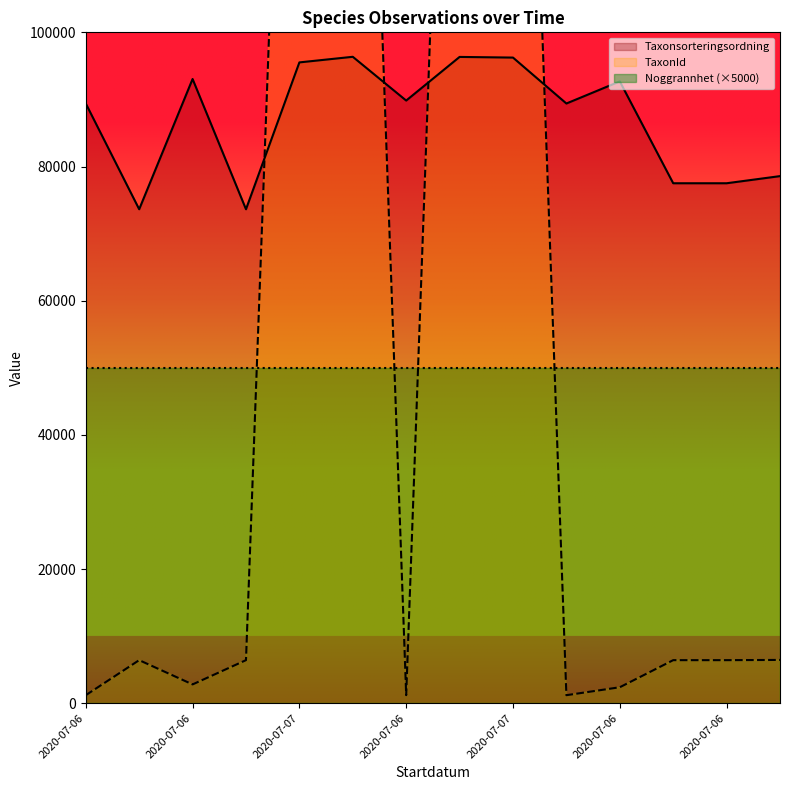

How many interior local peaks does the Taxonsorteringsordning series have?

4